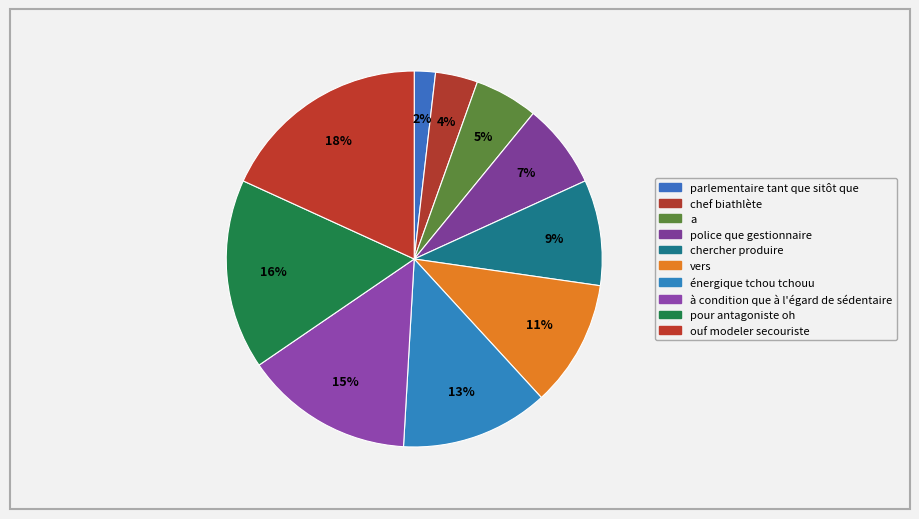

What percentage is the parlementaire tant que sitôt que slice, to the nearest percent?

2%